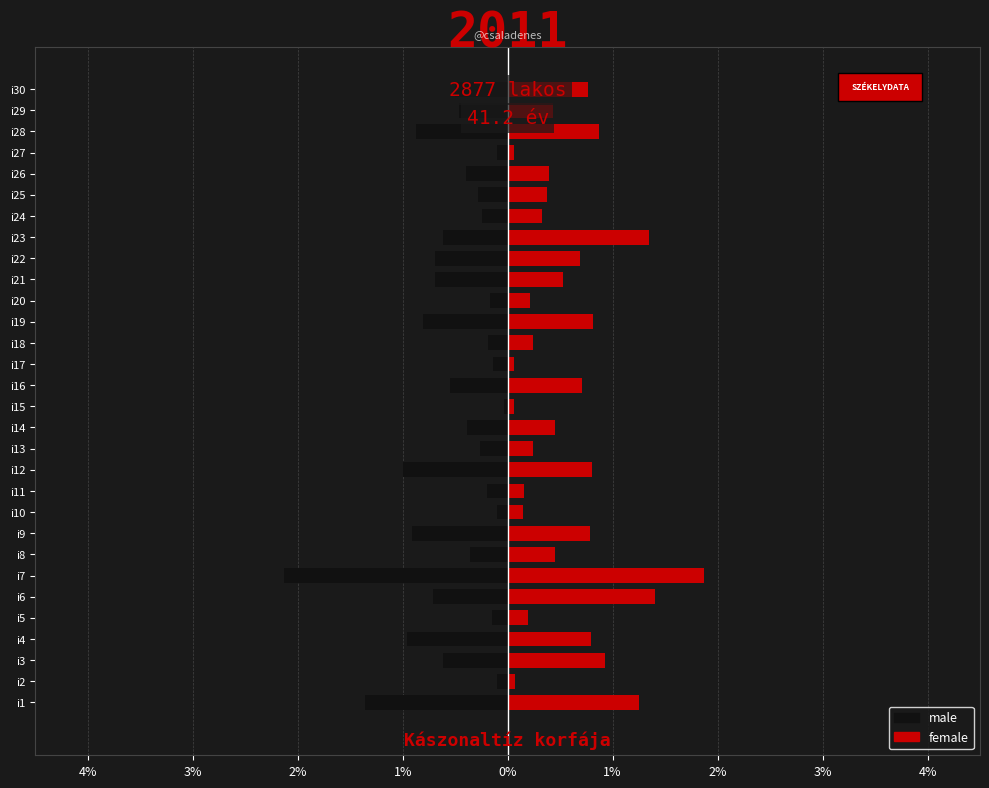

Count the number of categories in the chart.

30